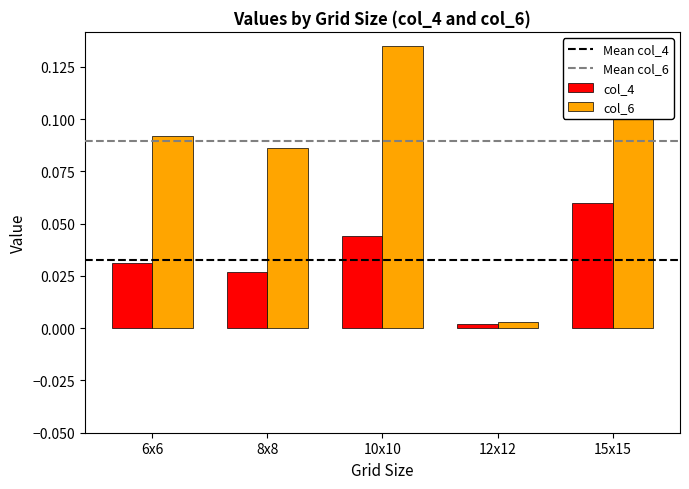

What is the total value across all series at 15x15?

0.2